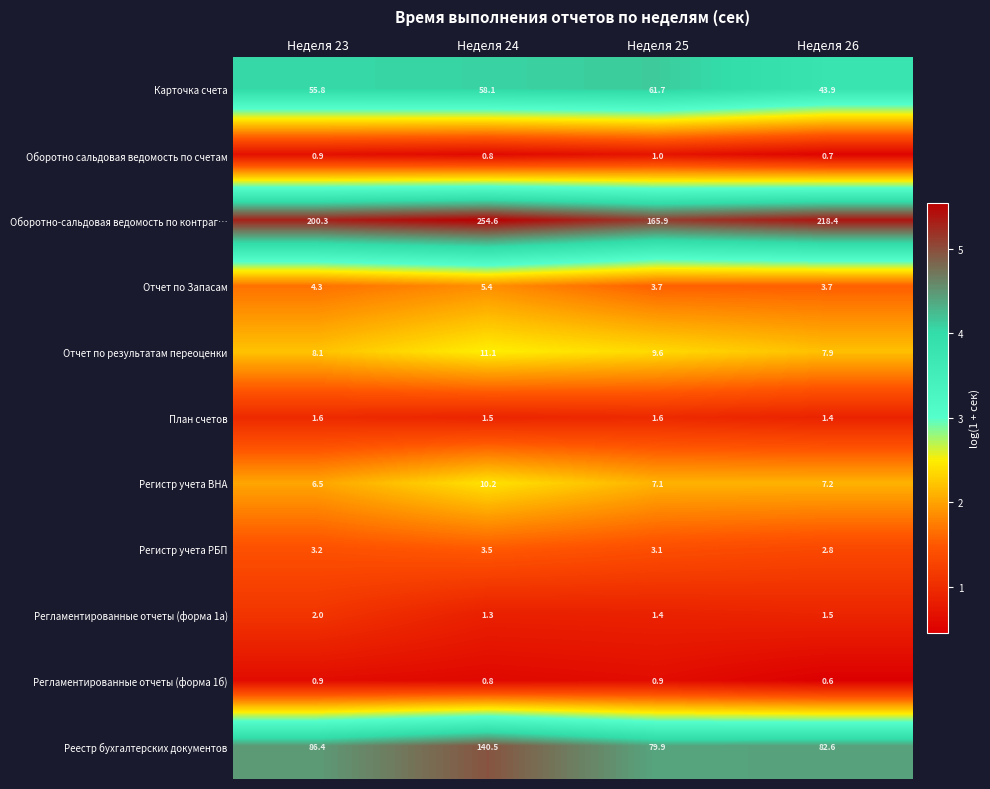

What is the average value of the Регистр учета ВНА series?

7.8